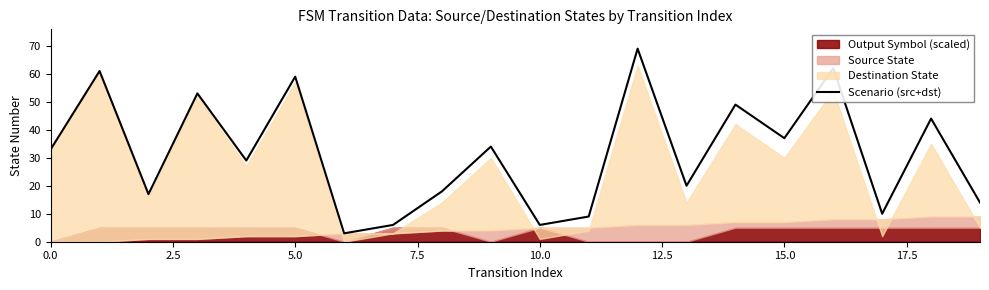

At which label is the value closest to 36?

15